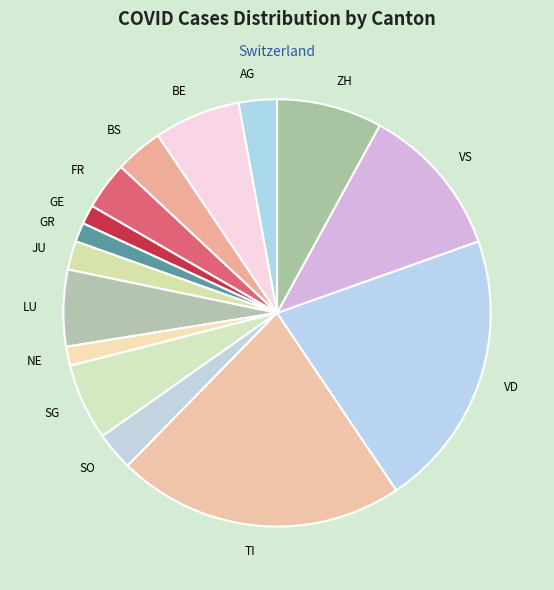

True or false: AG accounts for 3% of the total.

True